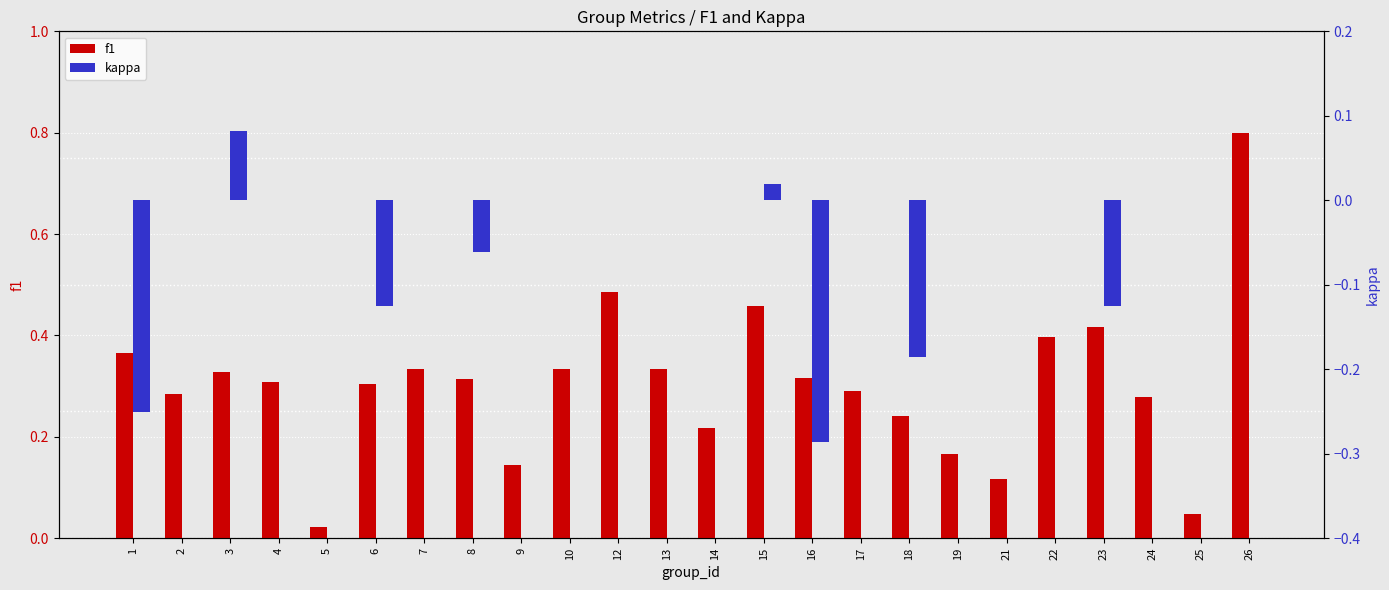

List the series in order of their overall mean, lowest first.

kappa, f1